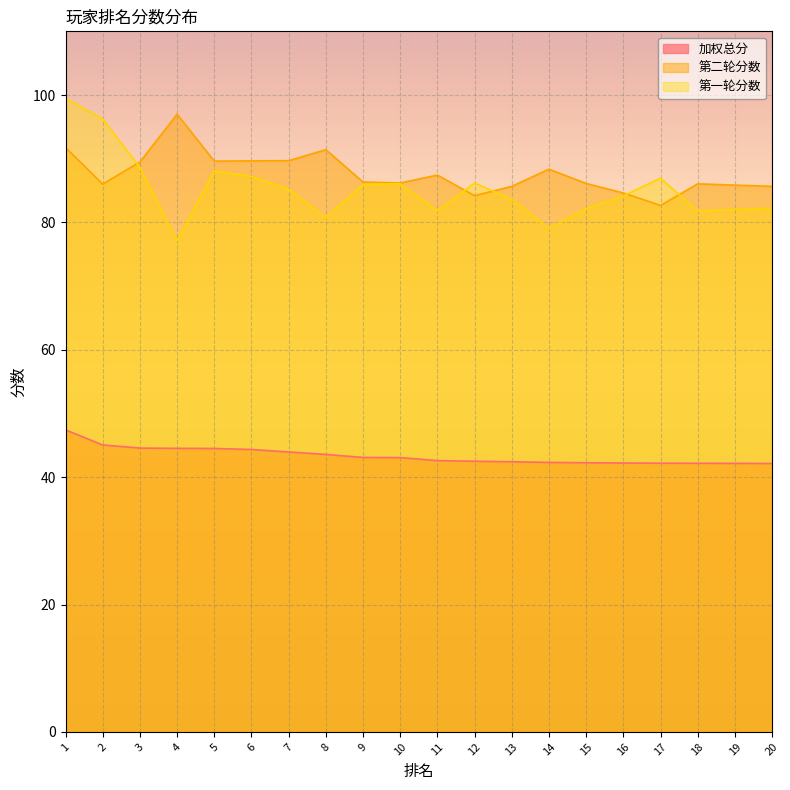

Reading left to right, list all the values displayed in this chart.

加权总分: 47.4	45.1	44.6	44.5	44.5	44.3	44.0	43.6	43.1	43.1	42.6	42.5	42.4	42.3	42.3	42.2	42.2	42.2	42.2	42.1
第二轮分数: 91.8	86.0	89.5	97.0	89.6	89.7	89.7	91.4	86.3	86.2	87.4	84.2	85.7	88.4	86.1	84.6	82.7	86.1	85.8	85.7
第一轮分数: 99.5	96.3	88.6	77.1	88.1	87.2	85.2	80.7	86.0	86.1	81.8	86.2	83.6	79.0	82.2	84.2	86.9	81.8	82.0	82.2